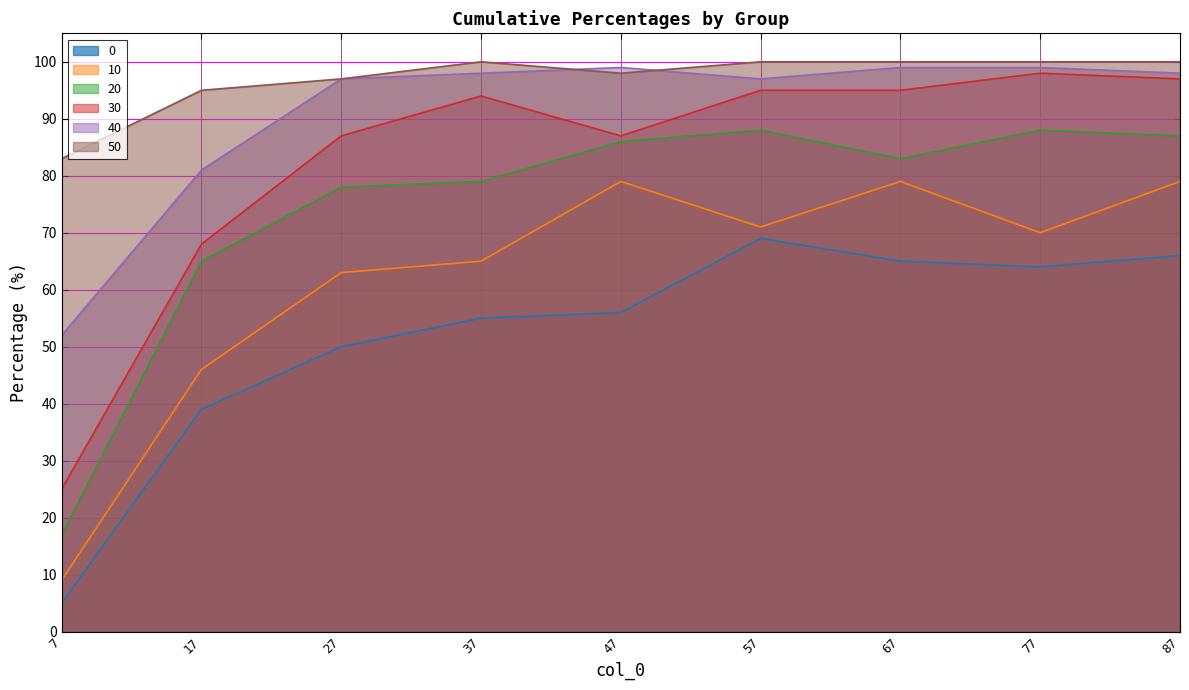

Reading left to right, what are all the values shown in this chart?

0: 5	39	50	55	56	69	65	64	66
10: 9	46	63	65	79	71	79	70	79
20: 17	65	78	79	86	88	83	88	87
30: 25	68	87	94	87	95	95	98	97
40: 52	81	97	98	99	97	99	99	98
50: 83	95	97	100	98	100	100	100	100